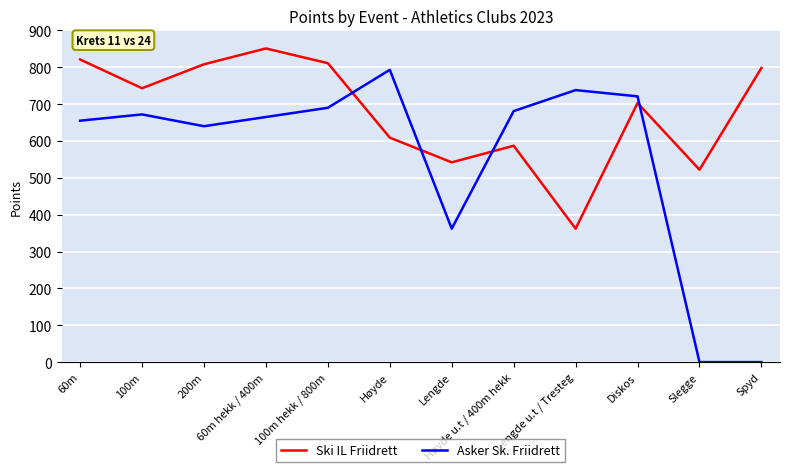

At which label is Asker Sk. Friidrett closest to 396?

Lengde